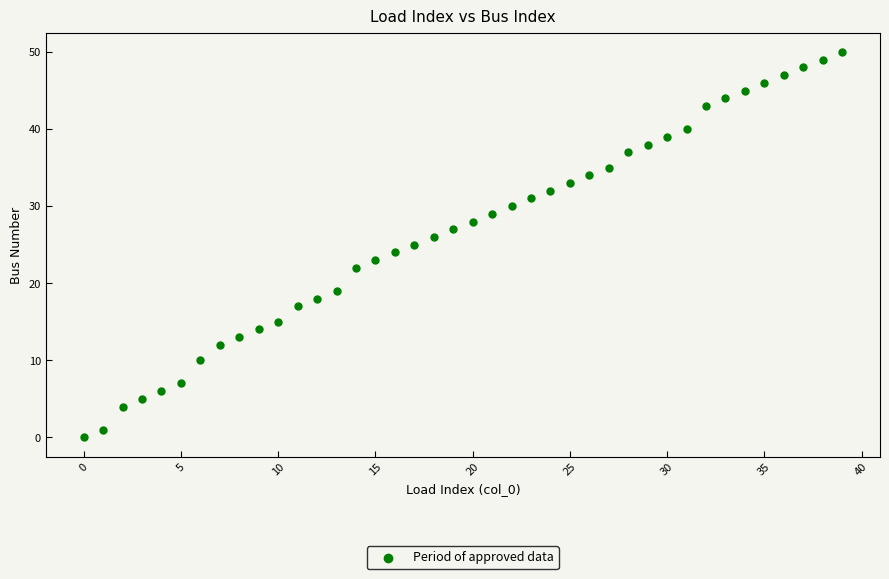

What is the range of Y values (max minus min)?

50